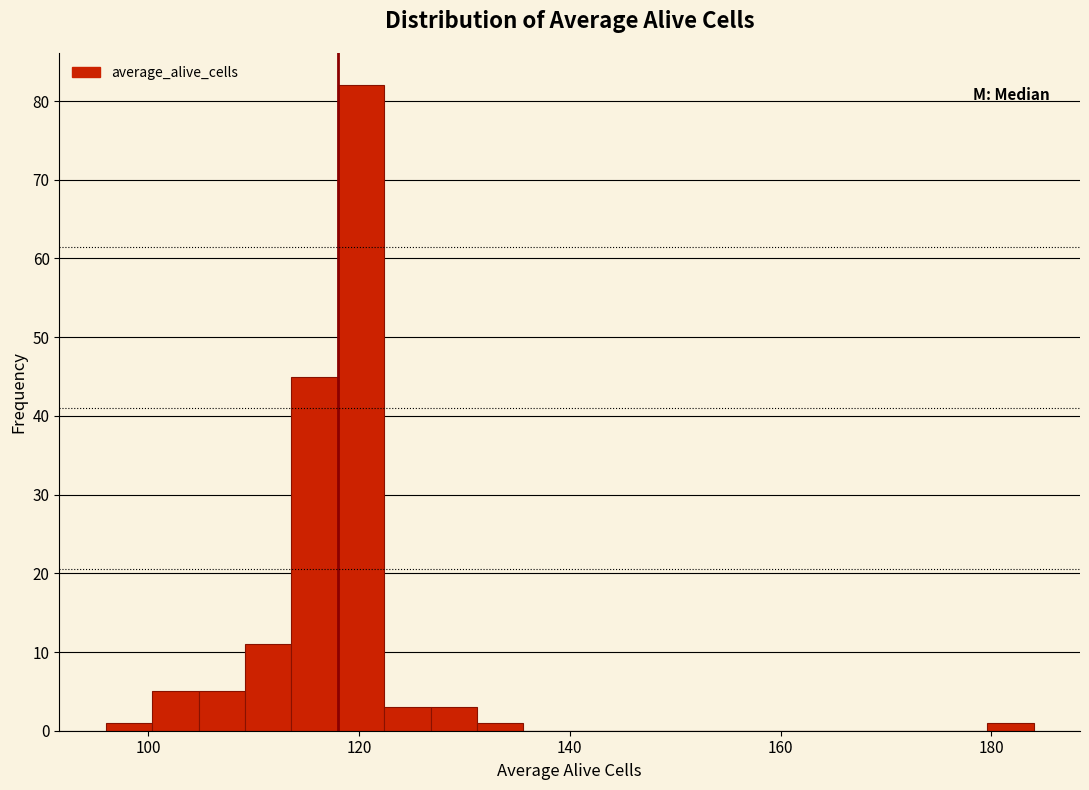

Read against the x-axis, roughly where is the centre of the tallest bar?

120